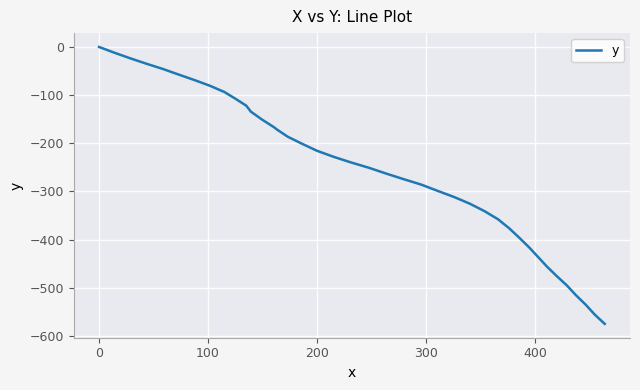

What is the smallest value displayed?

-574.9